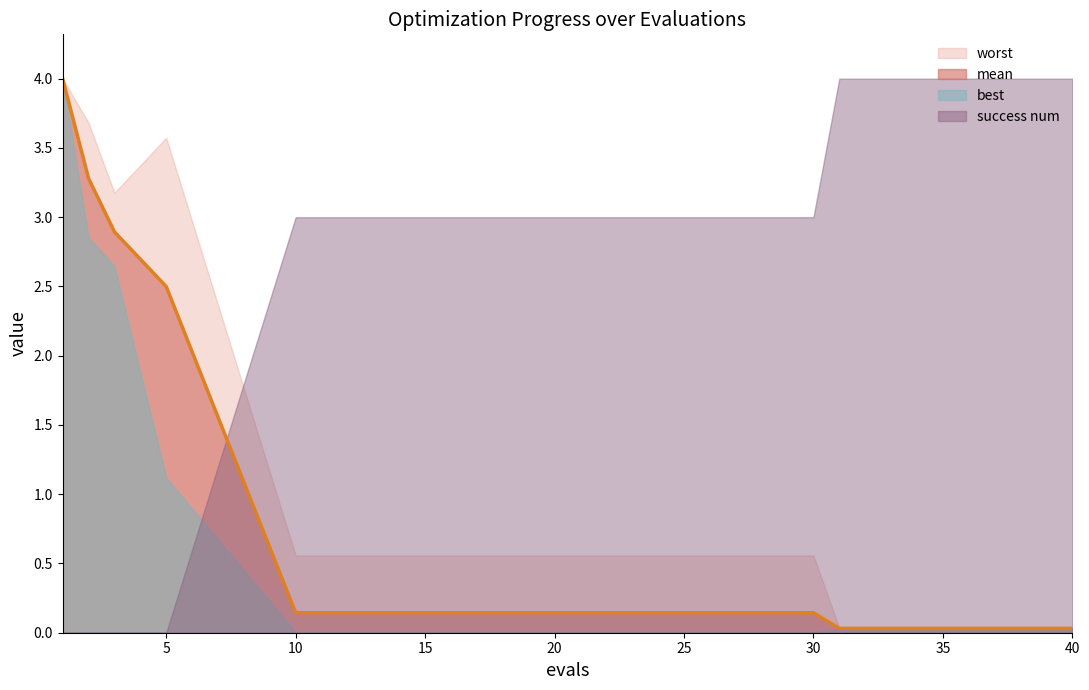

The value of mean at 1 is 4.0. True or false?

True